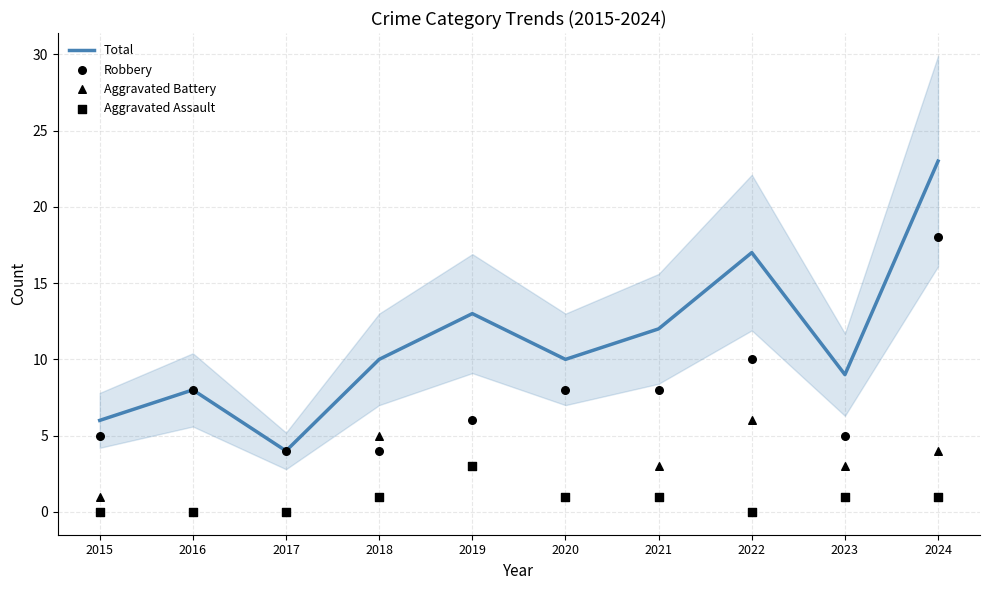

What is the total value across all series at 2024?

46